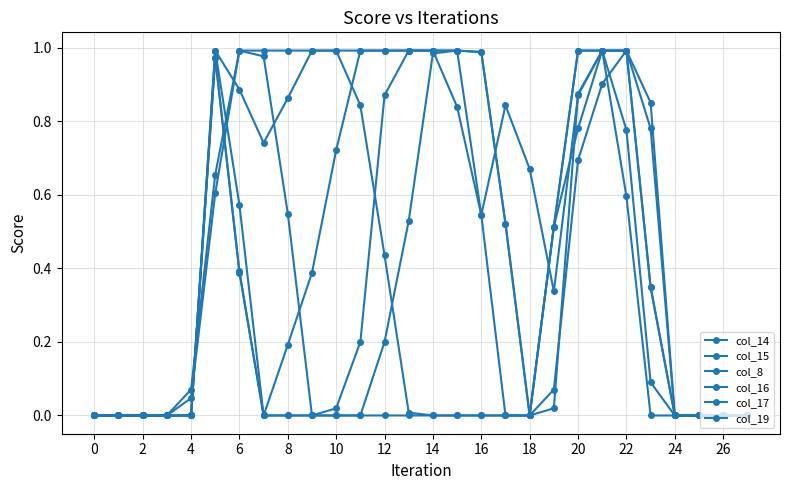

Which series has the widest spread of values?

col_14